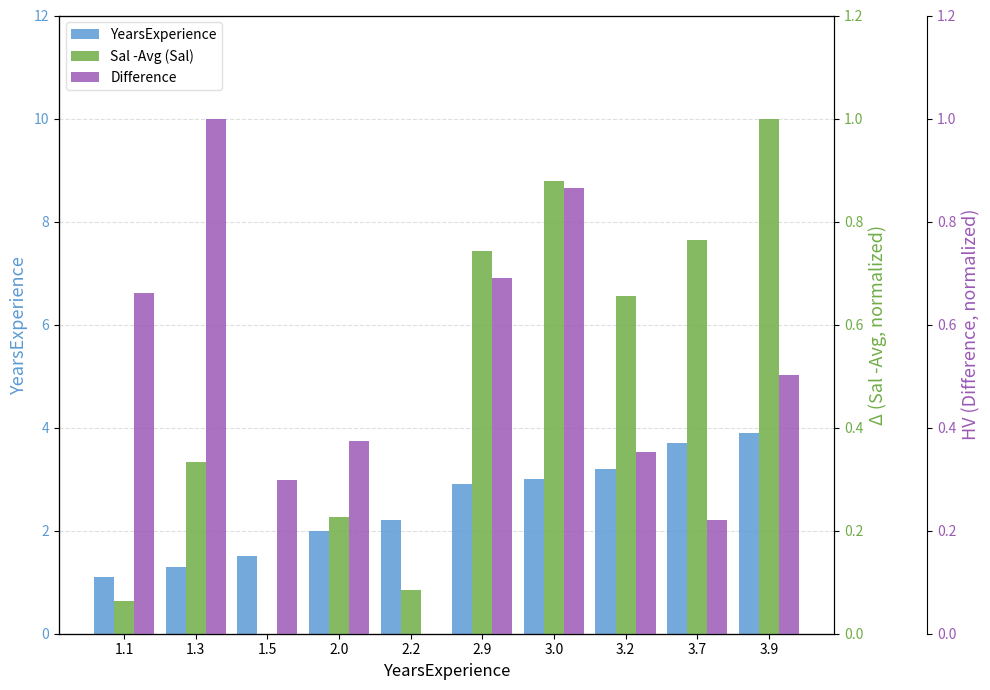

What value does the YearsExperience series have at 1.1?

1.1